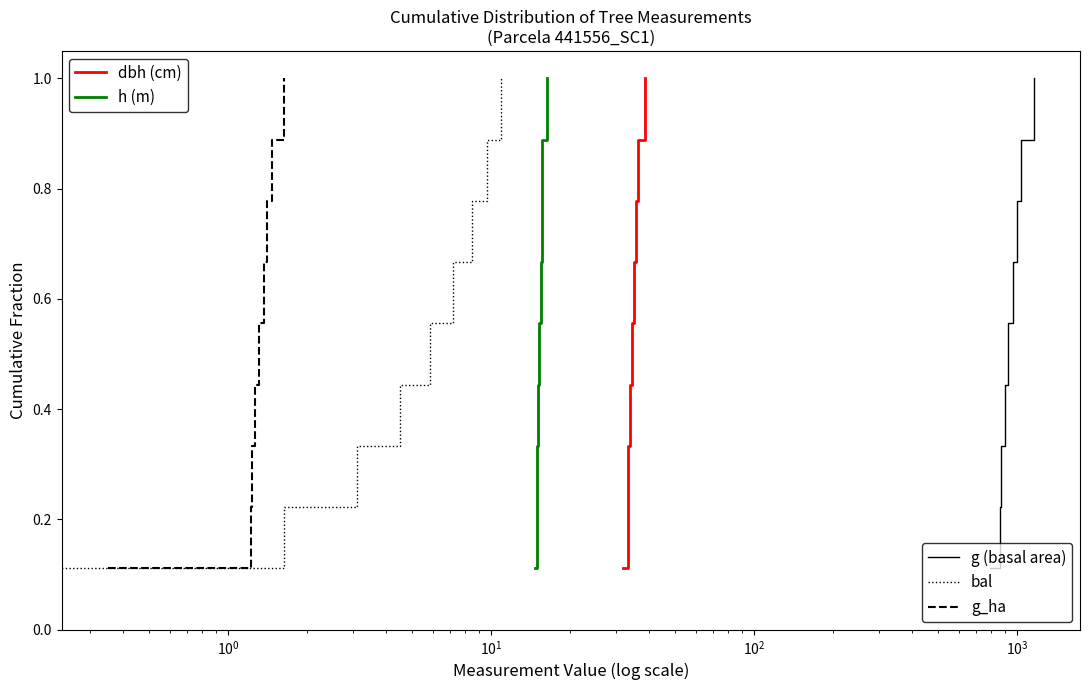

True or false: g_ha has more than 2 interior local peaks.

False